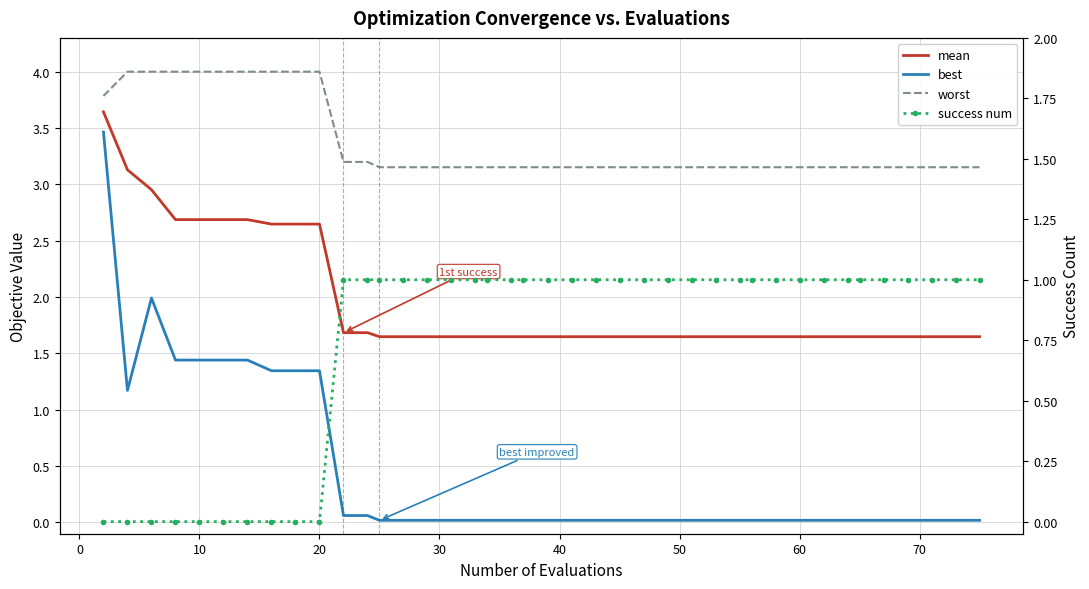

What is the label of the 38th point from the right?

10